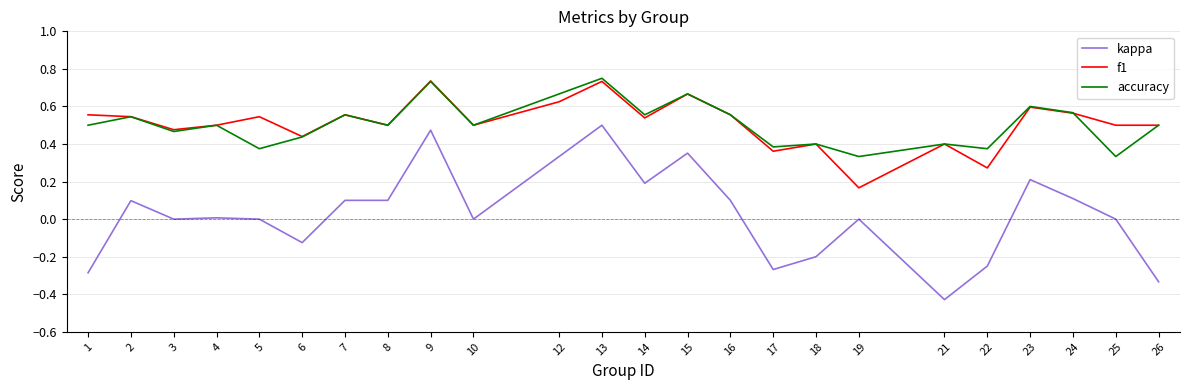

Does the chart have visible grid lines?

Yes